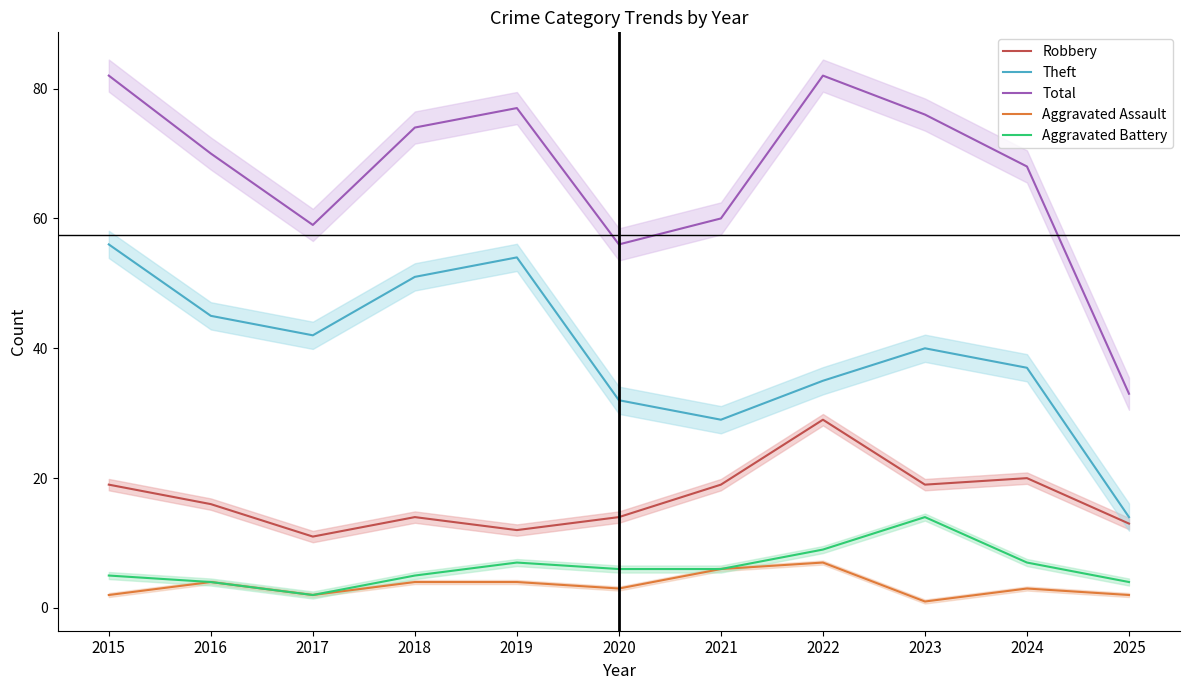

How many data points in Total are less than 70?

5